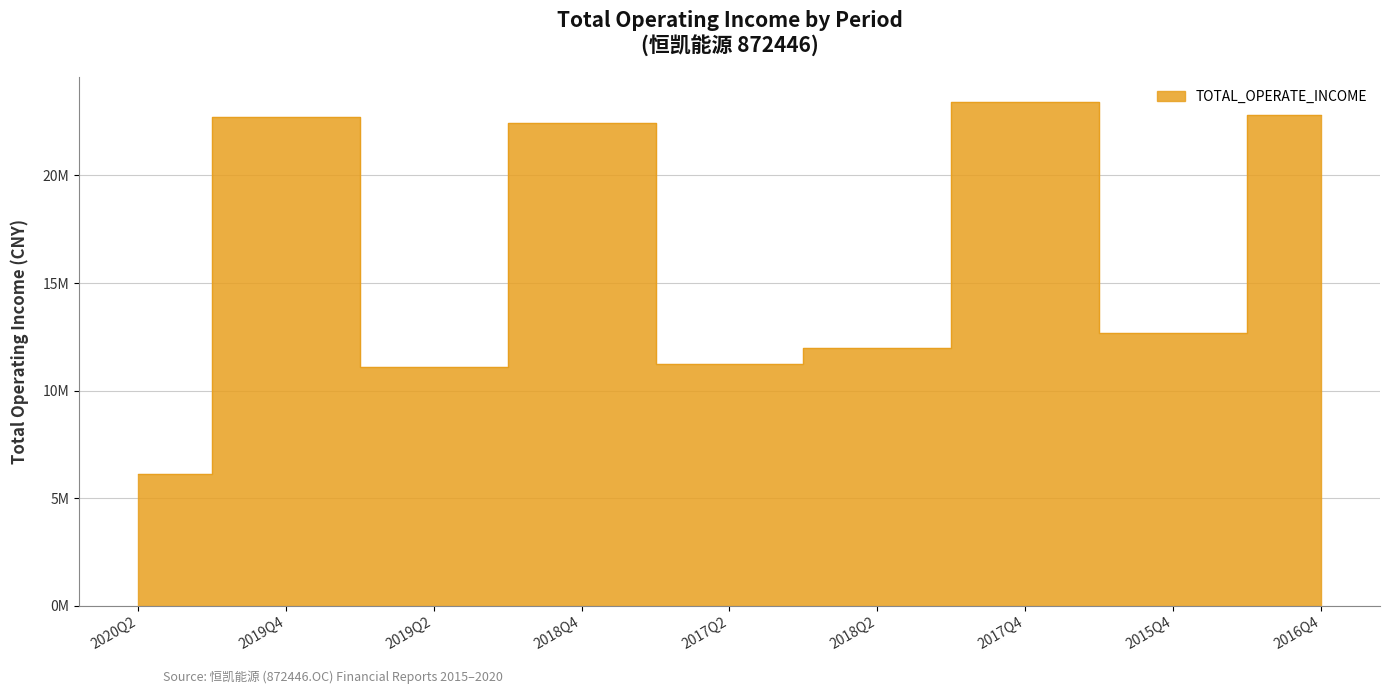

The value at 2017Q4 is 23393925.1. True or false?

True